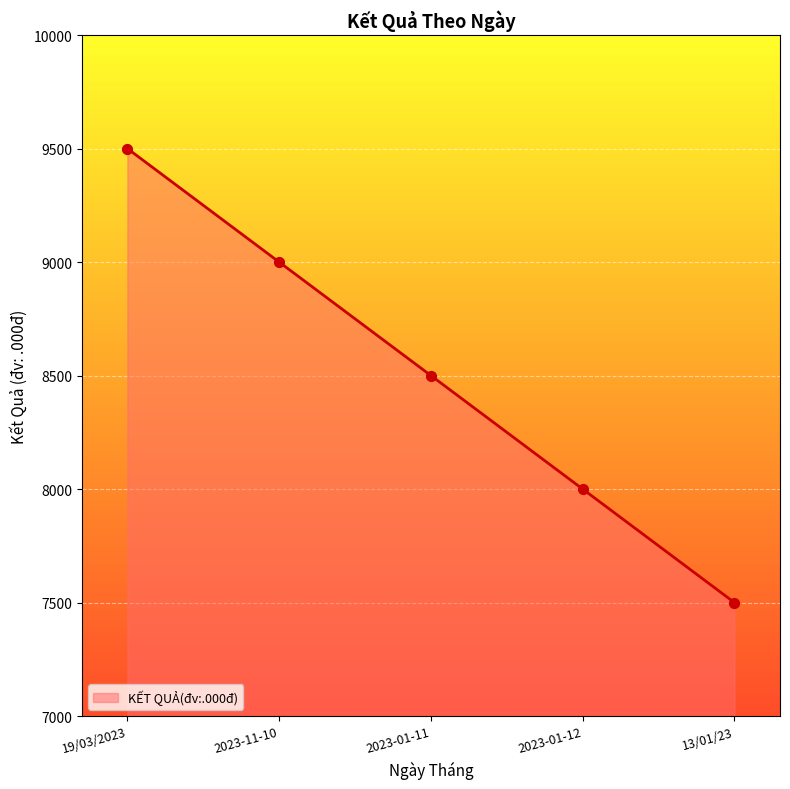

What is the ratio of the value at 2023-11-10 to the value at 2023-01-11?

1.1